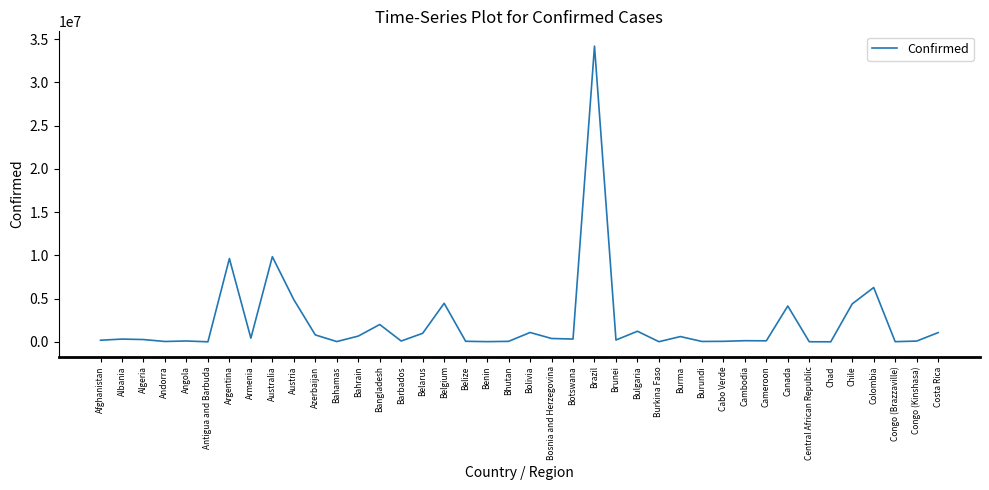

Which has a higher value, Colombia or Canada?

Colombia